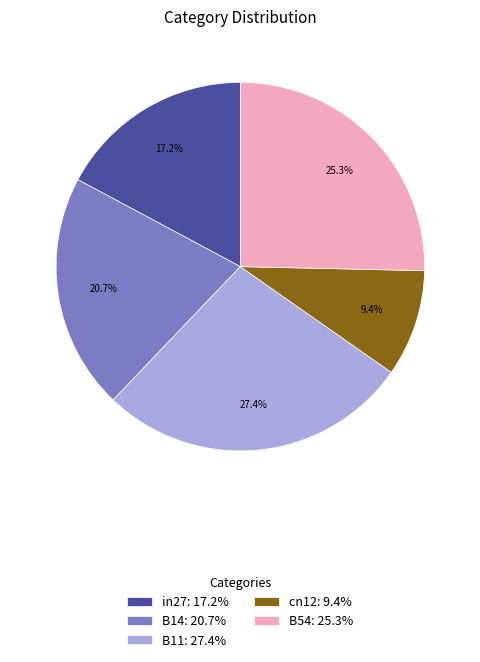

Does B54 account for over 50% of the chart?

No